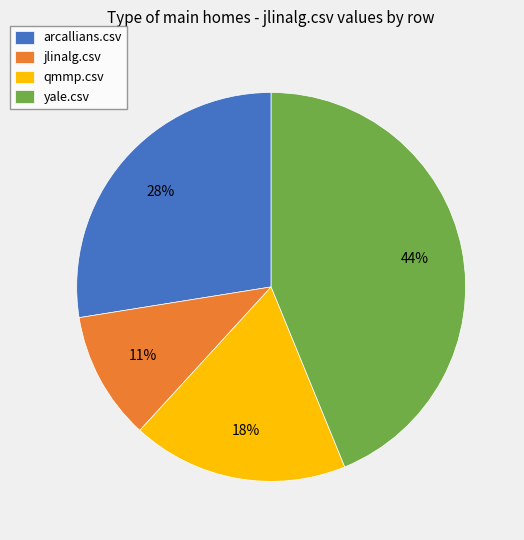

Is it true that yale.csv is 29% of the pie?

False